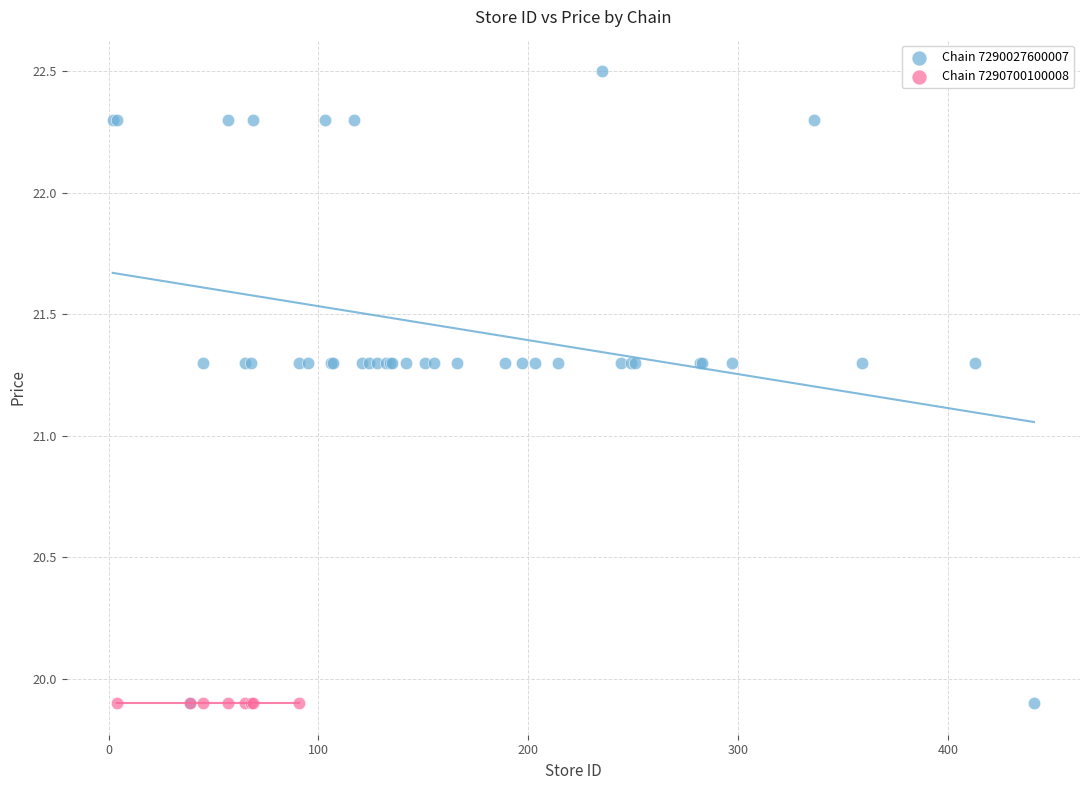

Which series contains the highest Y value?

Chain 7290027600007